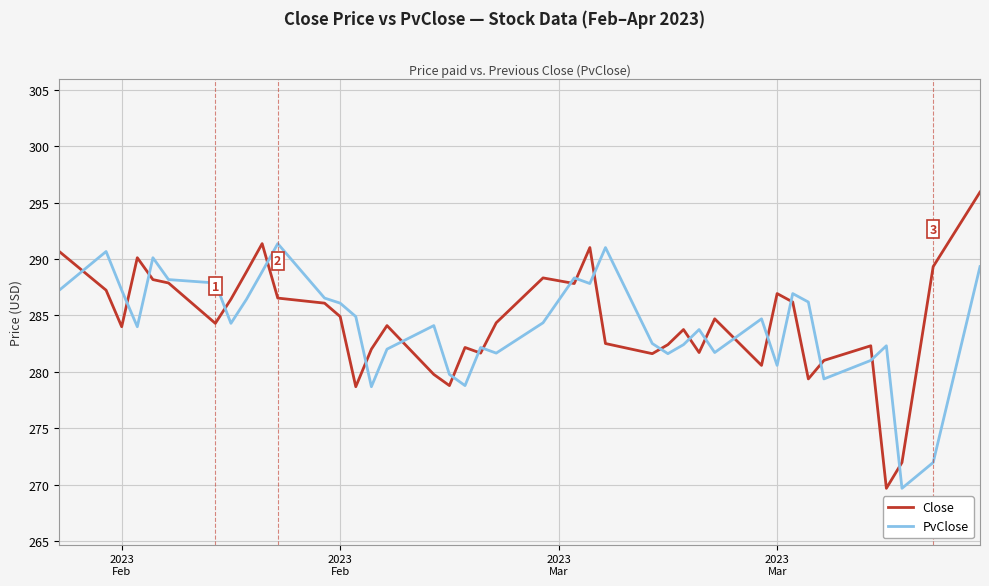

Rank the series by their maximum value, from highest to lowest.

Close, PvClose